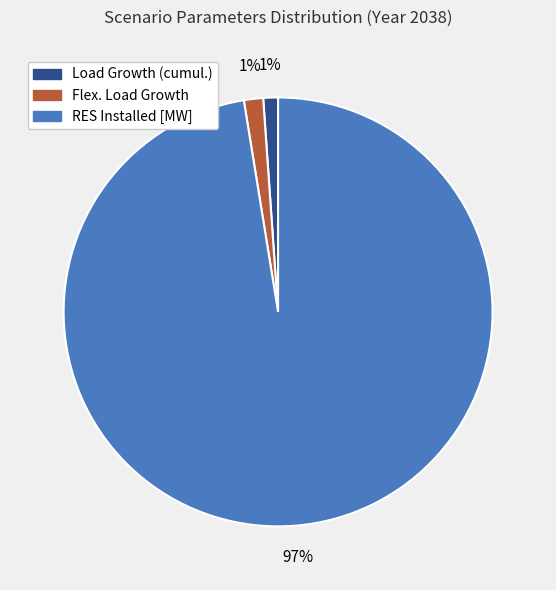

To the nearest percent, what is the average slice percentage?

33%